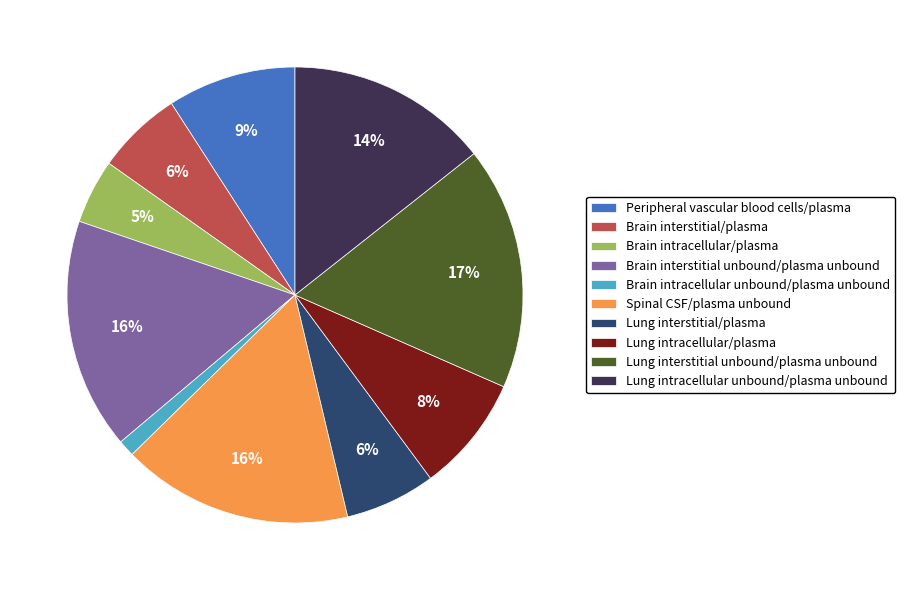

To the nearest percent, what is the average slice percentage?

10%